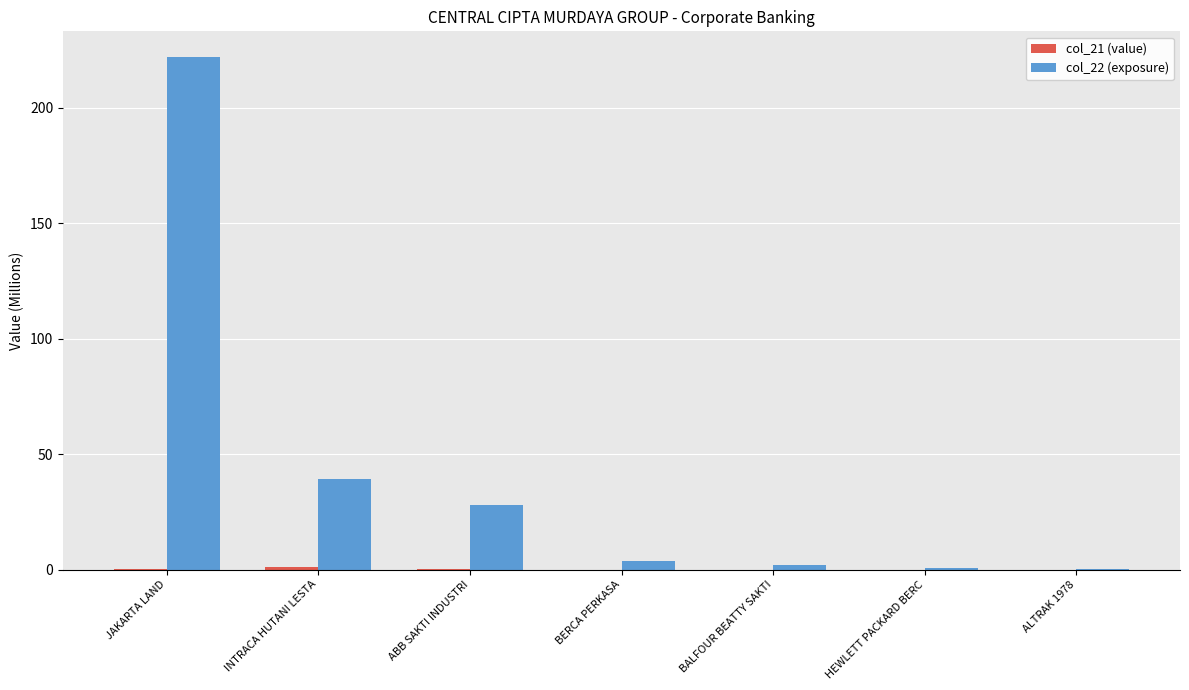

How many groups of bars are there?

7